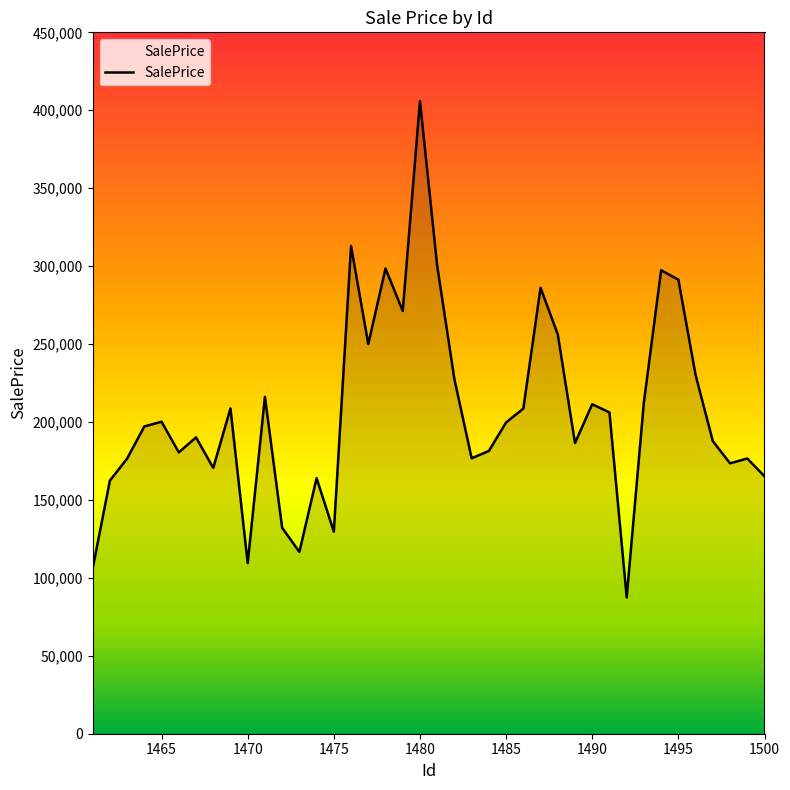

What is the smallest value displayed?

87464.5